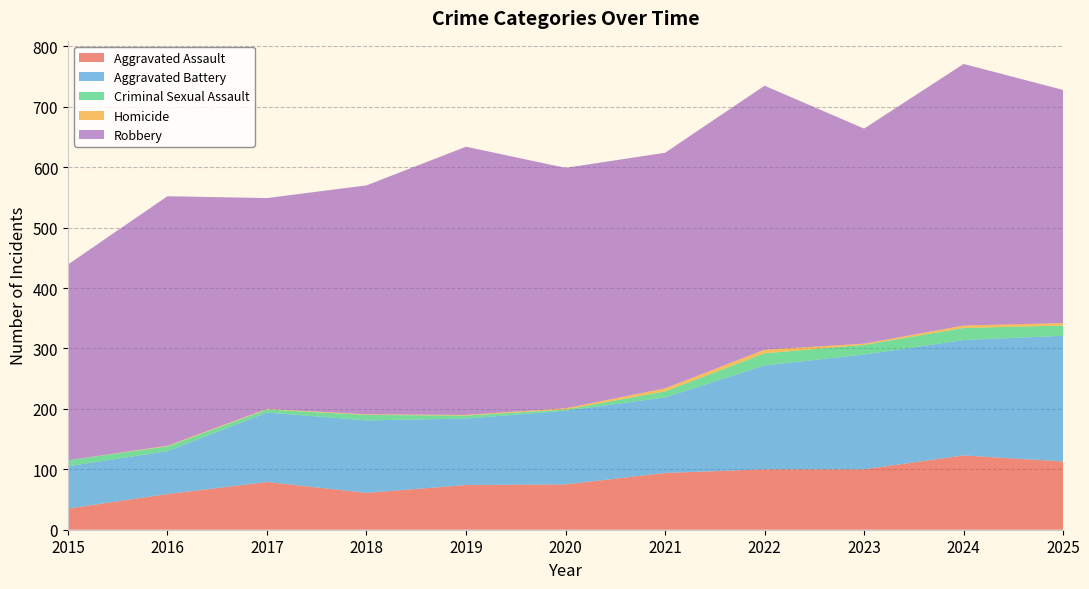

Reading left to right, list all the values displayed in this chart.

Aggravated Assault: 2015=35	2016=59	2017=79	2018=61	2019=74	2020=75	2021=94	2022=100	2023=100	2024=123	2025=113
Aggravated Battery: 2015=70	2016=71	2017=115	2018=120	2019=110	2020=122	2021=125	2022=172	2023=190	2024=191	2025=208
Criminal Sexual Assault: 2015=10	2016=8	2017=5	2018=9	2019=5	2020=2	2021=10	2022=20	2023=16	2024=20	2025=17
Homicide: 2015=0	2016=1	2017=1	2018=1	2019=1	2020=2	2021=5	2022=6	2023=2	2024=4	2025=4
Robbery: 2015=324	2016=413	2017=349	2018=379	2019=444	2020=398	2021=390	2022=437	2023=356	2024=433	2025=386